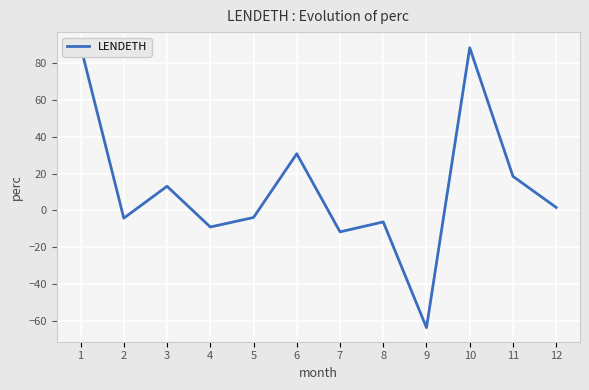

Approximately how many times larger is the value at 12 compared to 11?

0.1